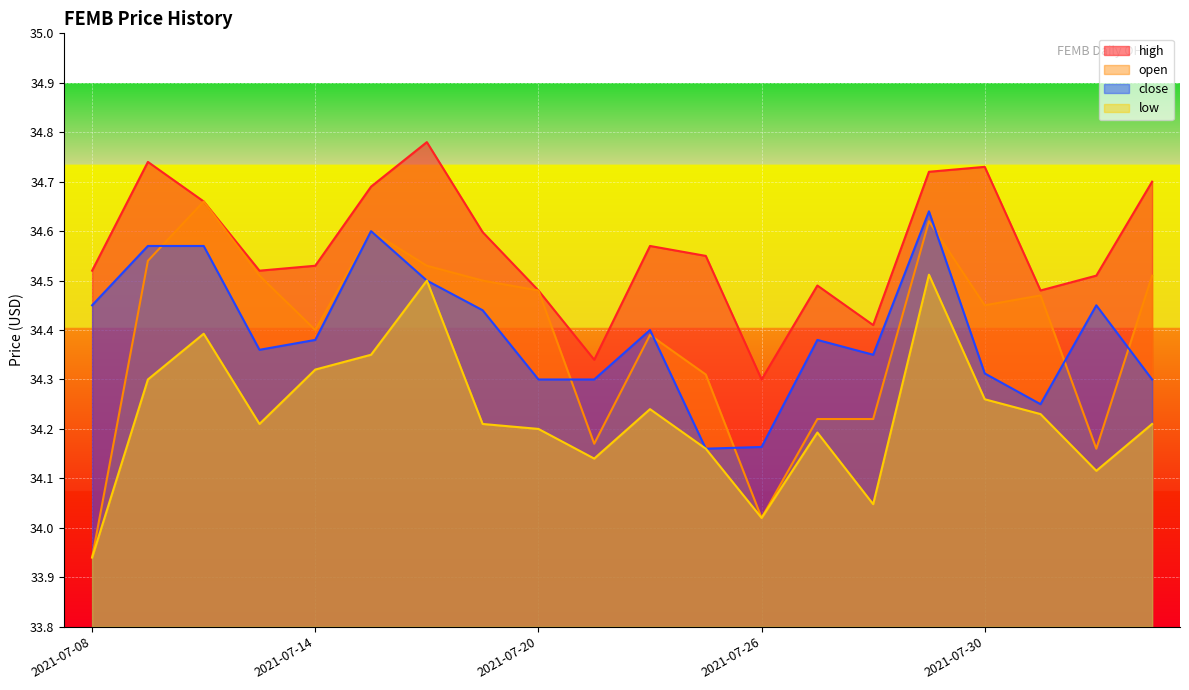

Reading left to right, transcribe all the data shown in this chart.

open: 2021-07-08=33.9	2021-07-09=34.5	2021-07-12=34.7	2021-07-13=34.5	2021-07-14=34.4	2021-07-15=34.6	2021-07-16=34.5	2021-07-19=34.5	2021-07-20=34.5	2021-07-21=34.2	2021-07-22=34.4	2021-07-23=34.3	2021-07-26=34.0	2021-07-27=34.2	2021-07-28=34.2	2021-07-29=34.6	2021-07-30=34.5	2021-08-02=34.5	2021-08-03=34.2	2021-08-04=34.5
high: 2021-07-08=34.5	2021-07-09=34.7	2021-07-12=34.7	2021-07-13=34.5	2021-07-14=34.5	2021-07-15=34.7	2021-07-16=34.8	2021-07-19=34.6	2021-07-20=34.5	2021-07-21=34.3	2021-07-22=34.6	2021-07-23=34.5	2021-07-26=34.3	2021-07-27=34.5	2021-07-28=34.4	2021-07-29=34.7	2021-07-30=34.7	2021-08-02=34.5	2021-08-03=34.5	2021-08-04=34.7
low: 2021-07-08=33.9	2021-07-09=34.3	2021-07-12=34.4	2021-07-13=34.2	2021-07-14=34.3	2021-07-15=34.4	2021-07-16=34.5	2021-07-19=34.2	2021-07-20=34.2	2021-07-21=34.1	2021-07-22=34.2	2021-07-23=34.2	2021-07-26=34.0	2021-07-27=34.2	2021-07-28=34.0	2021-07-29=34.5	2021-07-30=34.3	2021-08-02=34.2	2021-08-03=34.1	2021-08-04=34.2
close: 2021-07-08=34.5	2021-07-09=34.6	2021-07-12=34.6	2021-07-13=34.4	2021-07-14=34.4	2021-07-15=34.6	2021-07-16=34.5	2021-07-19=34.4	2021-07-20=34.3	2021-07-21=34.3	2021-07-22=34.4	2021-07-23=34.2	2021-07-26=34.2	2021-07-27=34.4	2021-07-28=34.4	2021-07-29=34.6	2021-07-30=34.3	2021-08-02=34.2	2021-08-03=34.5	2021-08-04=34.3